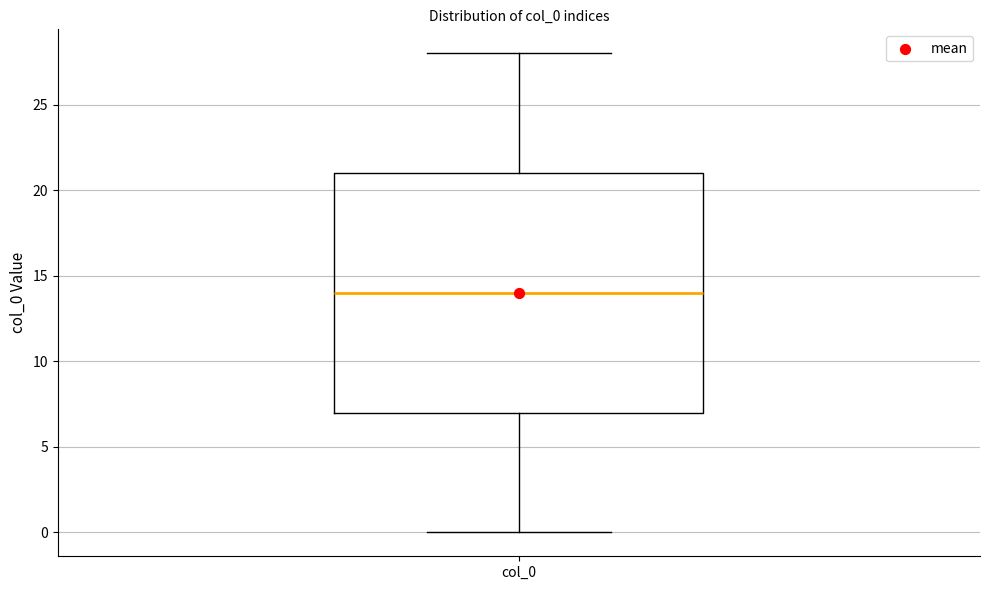

Transcribe this box plot: give where the median line is, the range the box spans, and where the two whiskers end, as read against the y-axis. The values are not printed on the chart, so give them approximately, as read against the axis.

median 14, box 7 to 21, whiskers 0 to 28